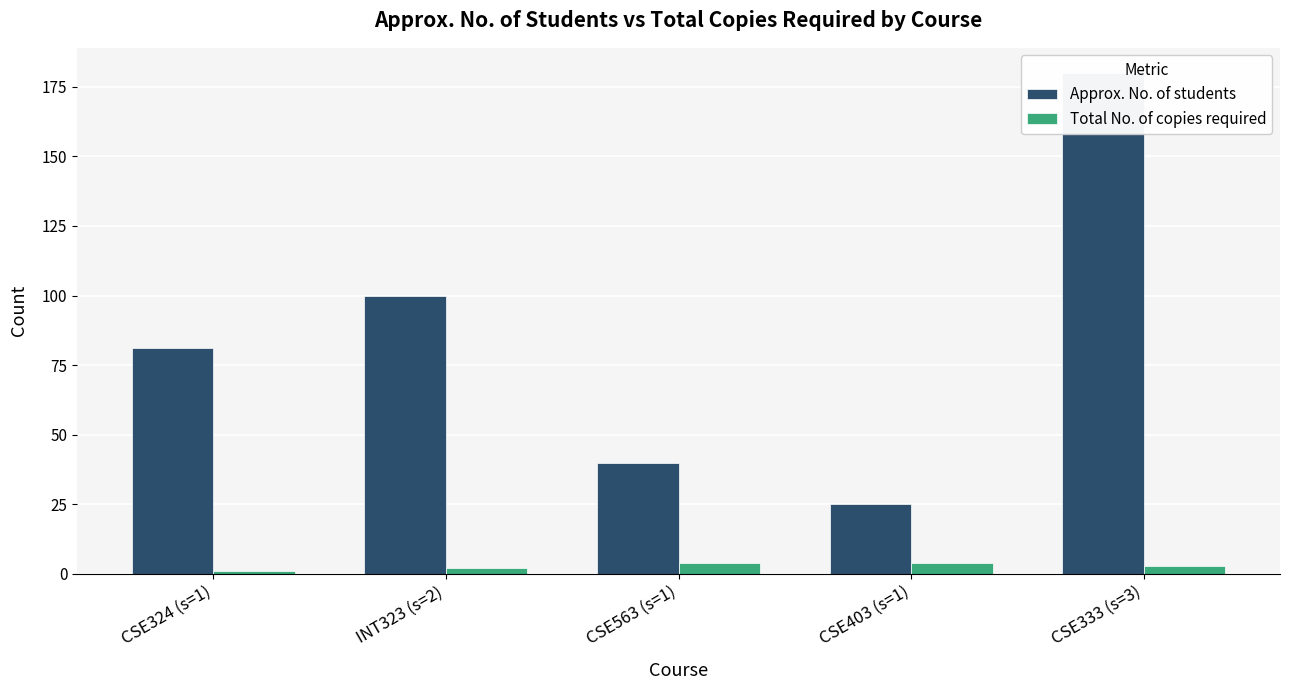

Which category has the highest value across all series?

CSE333 (s=3)